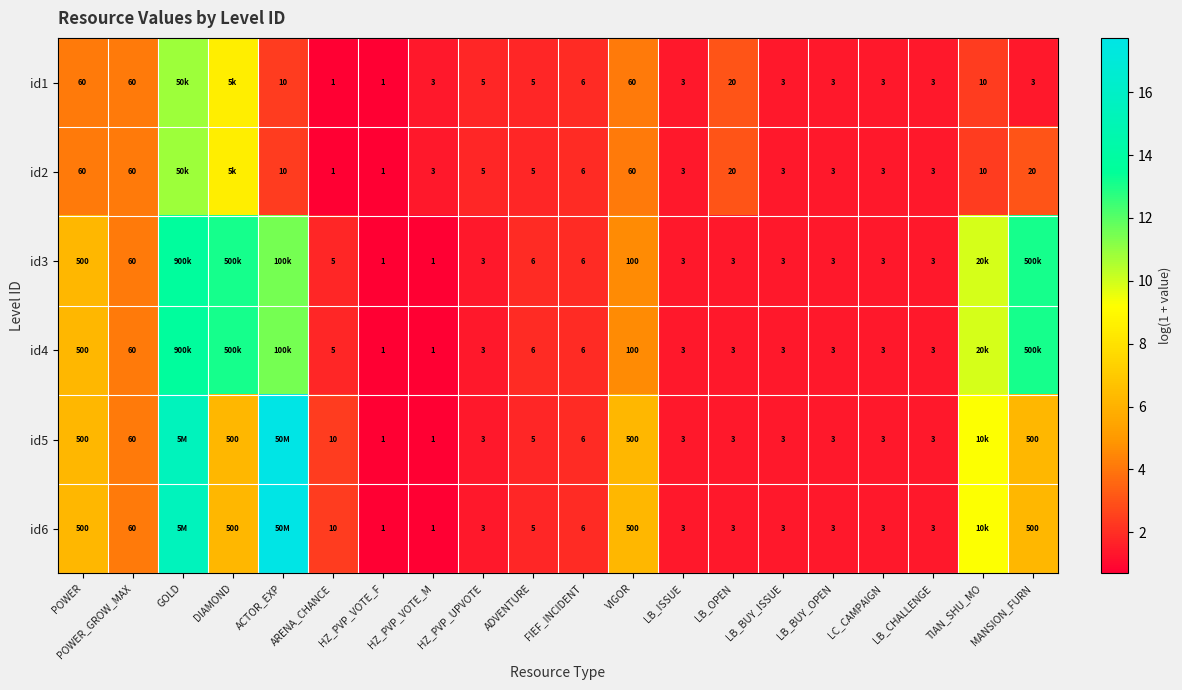

Is the value of id3 at HZ_PVP_VOTE_F greater than the value of id2 at TIAN_SHU_MO?

No